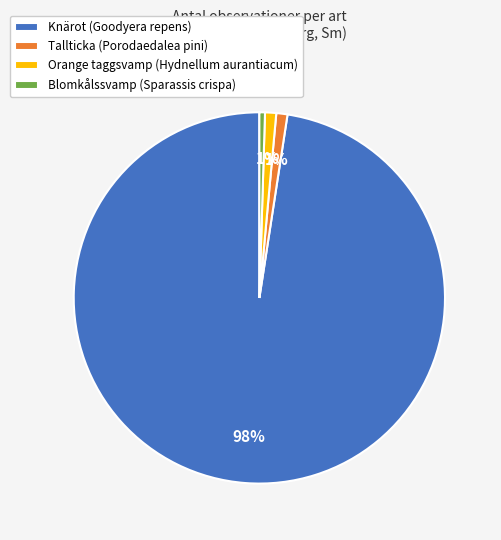

To the nearest percent, what is the combined percentage of Blomkålssvamp (Sparassis crispa) and Orange taggsvamp (Hydnellum aurantiacum)?

1%